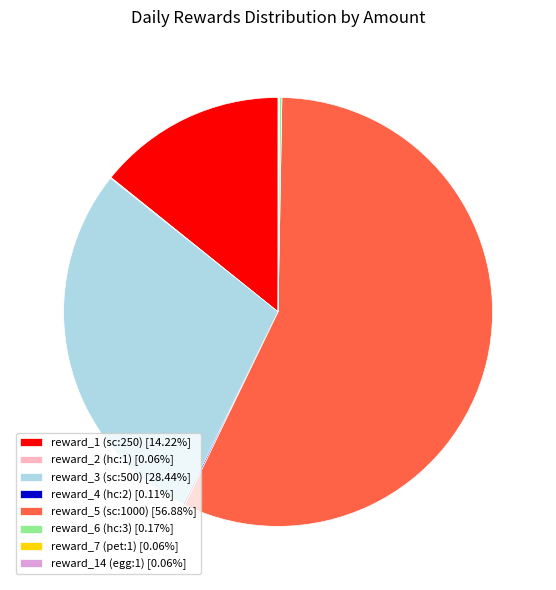

Does any single category account for the majority?

Yes